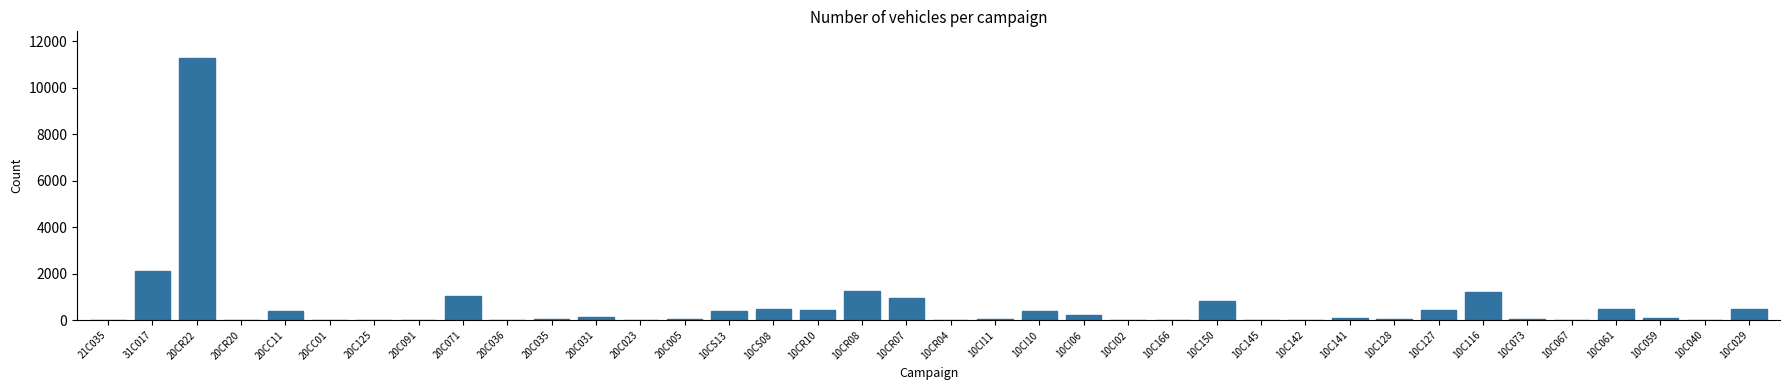

Which has a higher value, 10C116 or 20CC11?

10C116